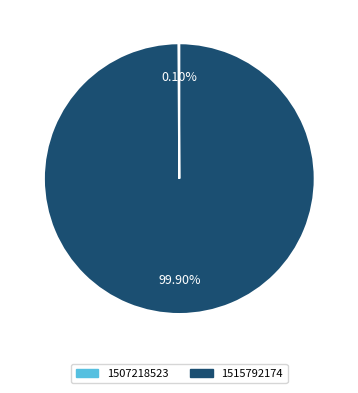

Does 1515792174 represent more than half of the total?

Yes